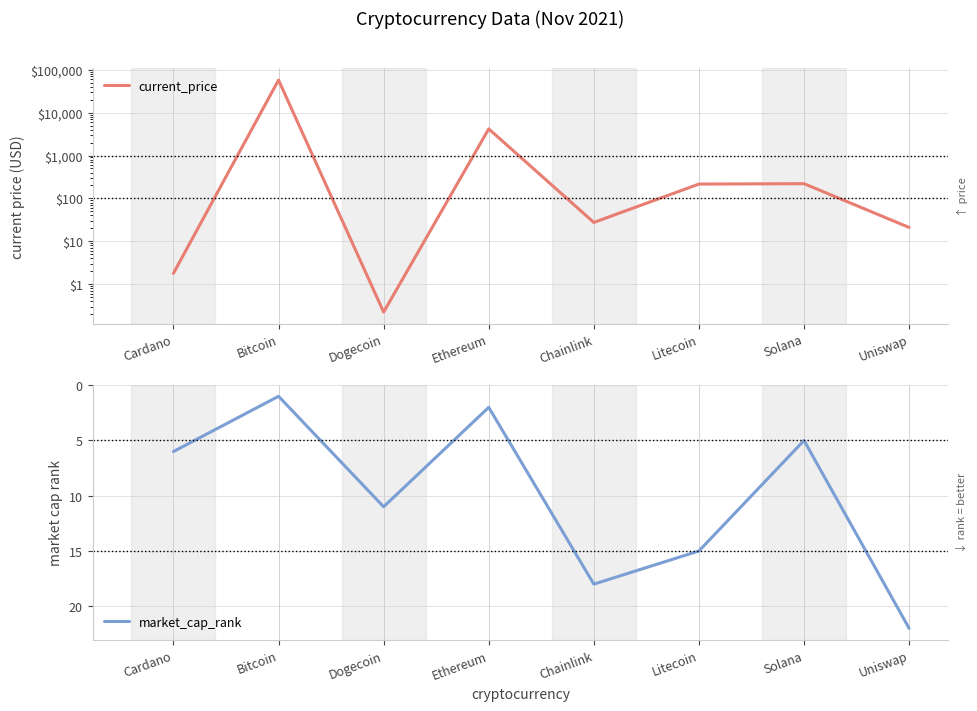

What position from the left is Bitcoin?

2